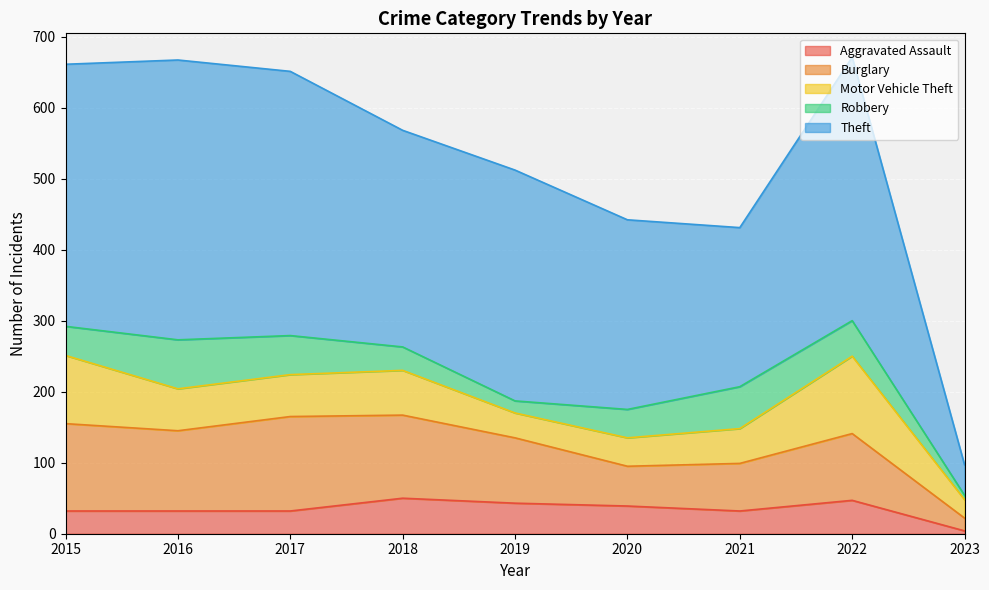

What are all the series names shown in the legend?

Aggravated Assault, Burglary, Motor Vehicle Theft, Robbery, Theft